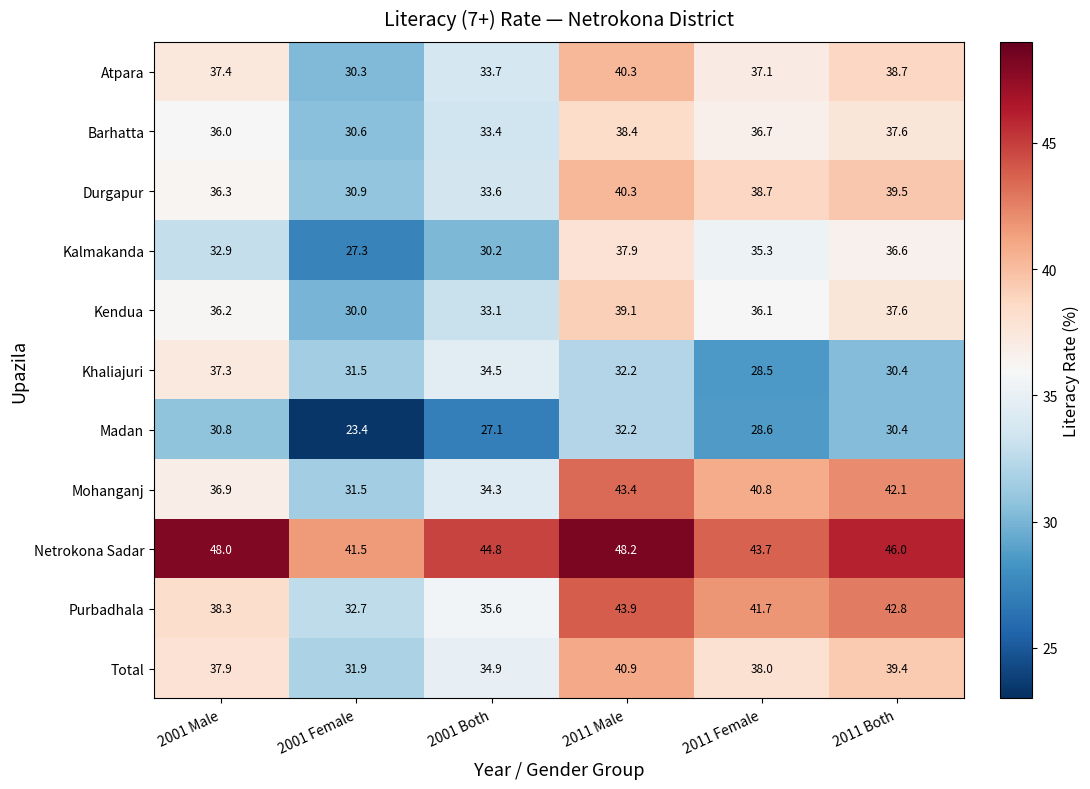

Is the value of Atpara at 2011 Both greater than the value of Total at 2011 Both?

No